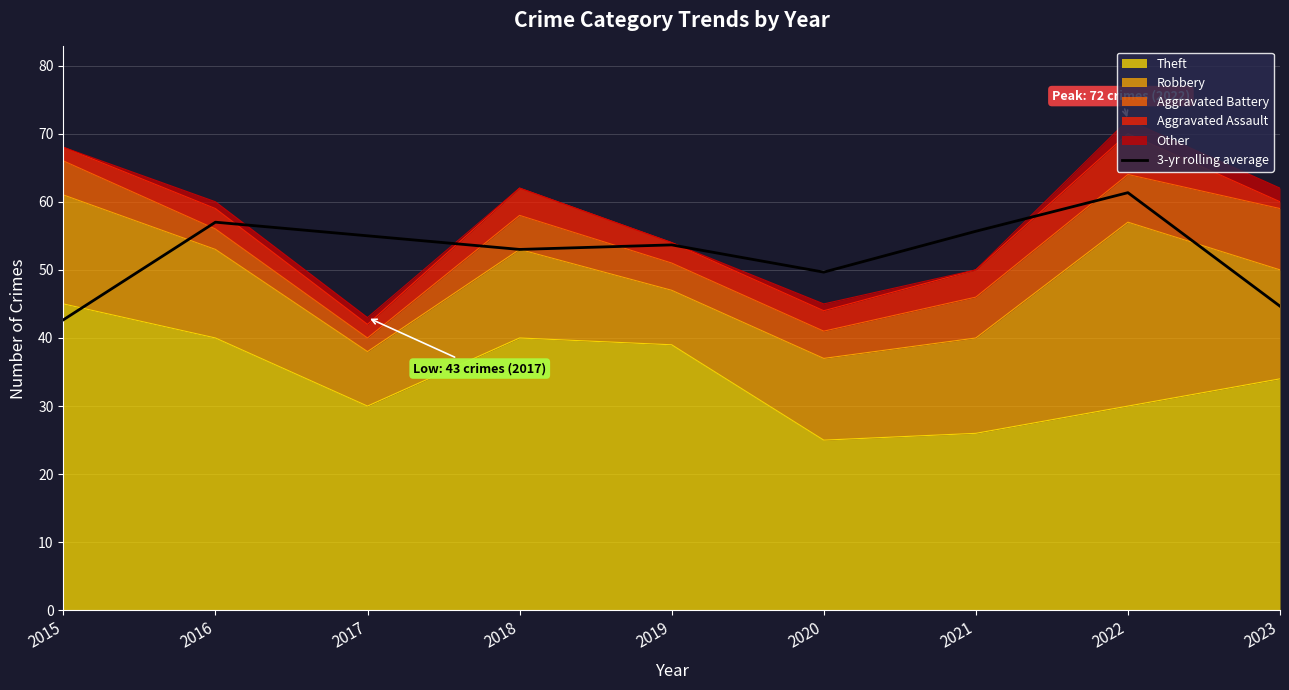

What is the difference between the maximum and second lowest values?

16.7